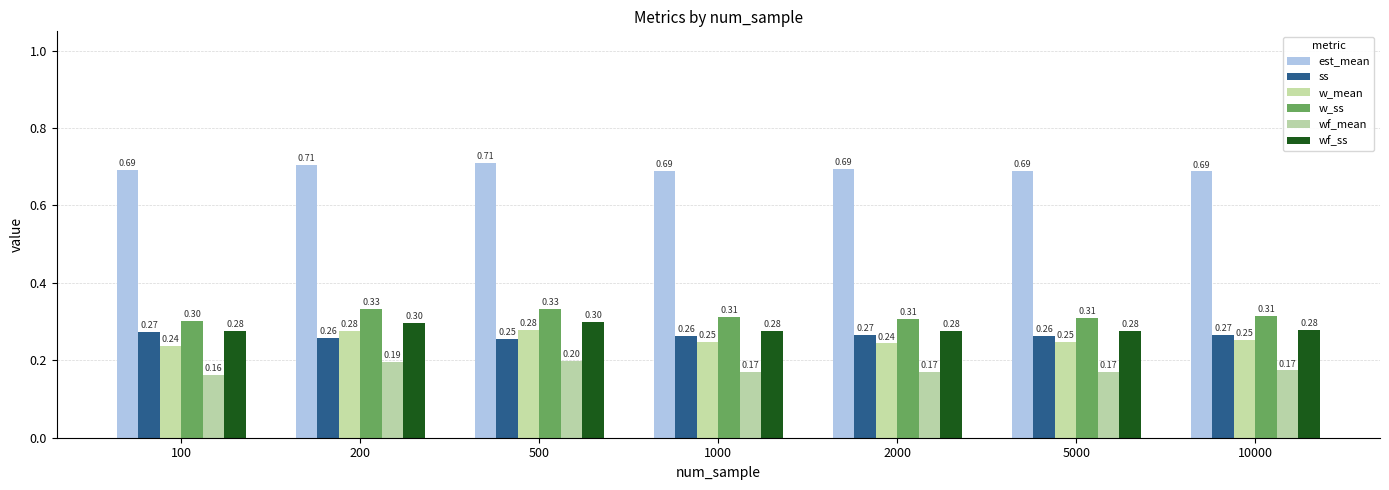

Which series changed the most between 100 and 5000?

w_mean